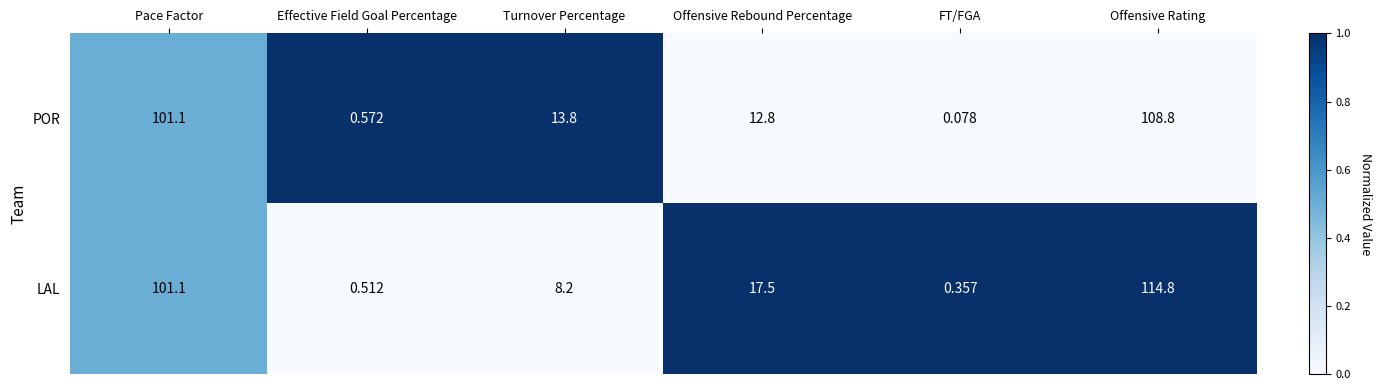

Which category has the highest value across all series?

Offensive Rating